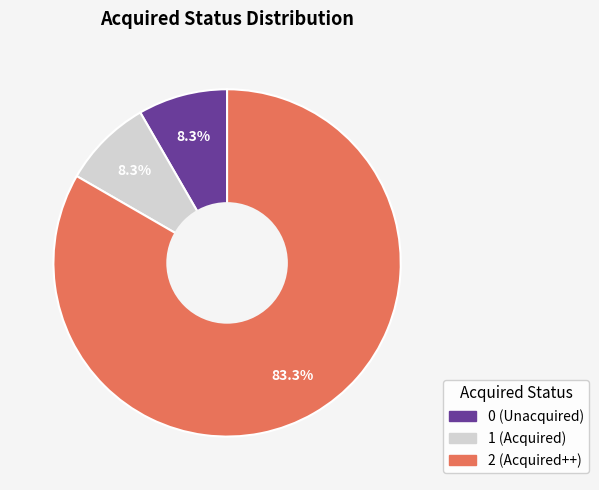

Does 1 represent more than half of the total?

No